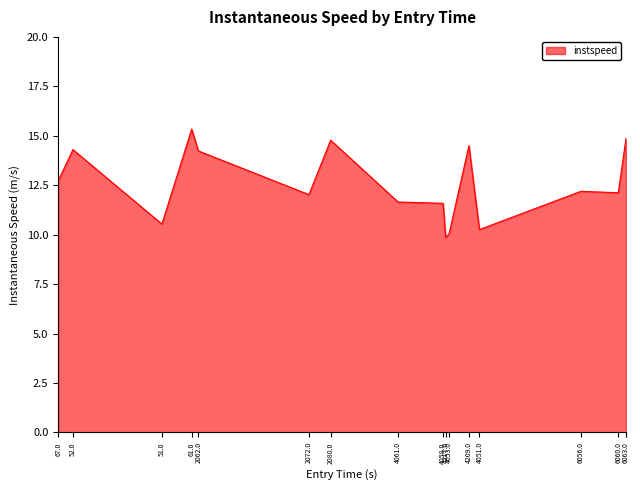

What position from the right is 61.0?

13